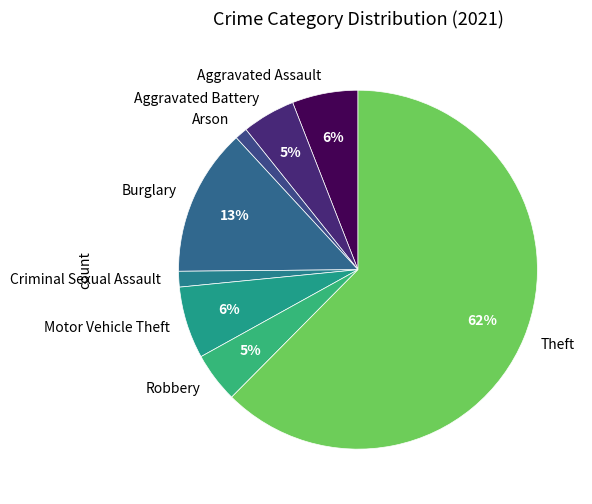

Is it true that Burglary is 13% of the pie?

True